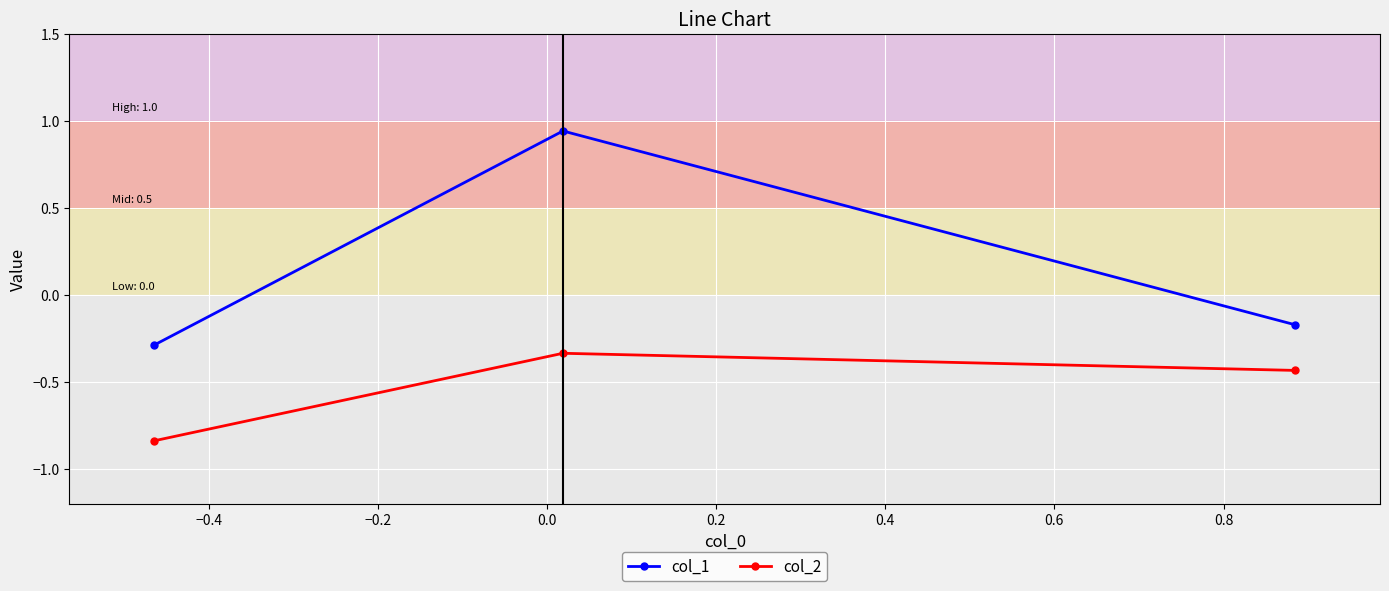

Count the number of categories in the chart.

3